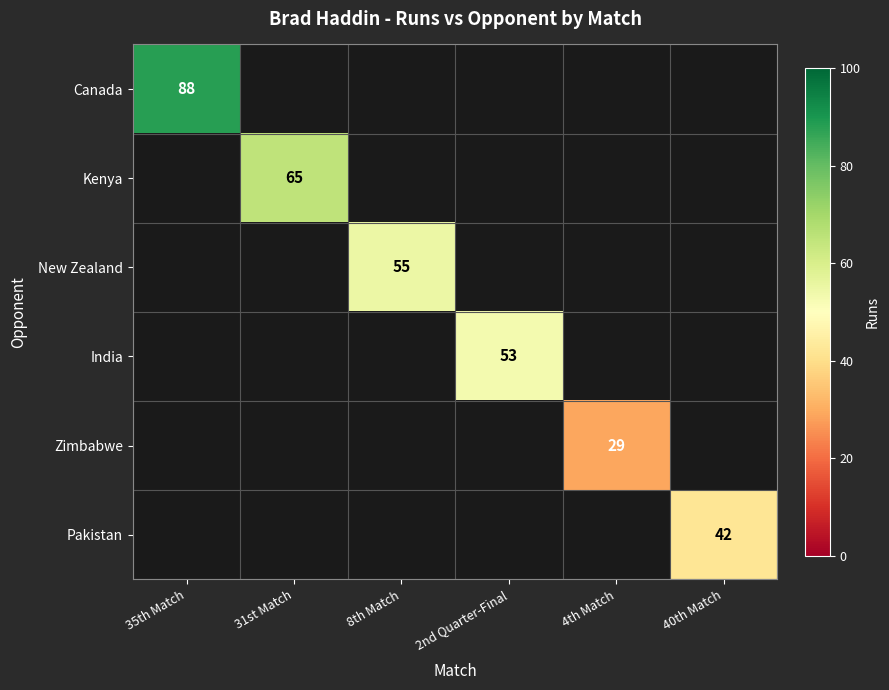

How many categories are shown in the chart?

6